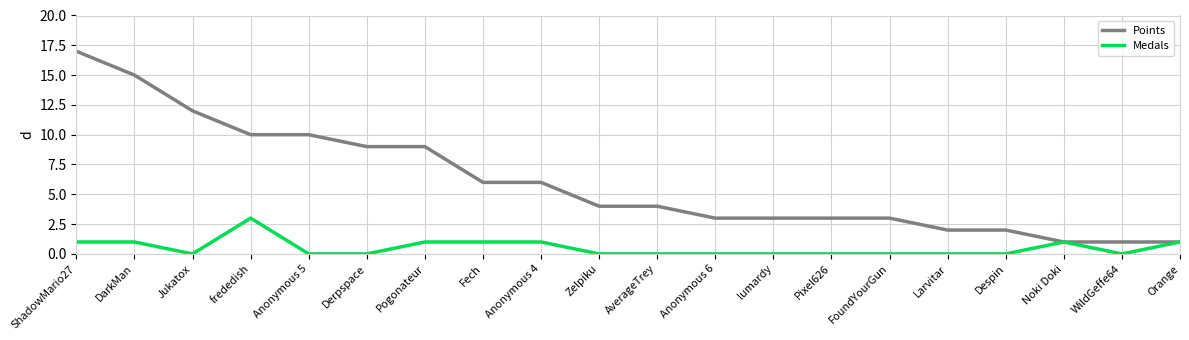

What is the total value across all series at WildGeffe64?

1